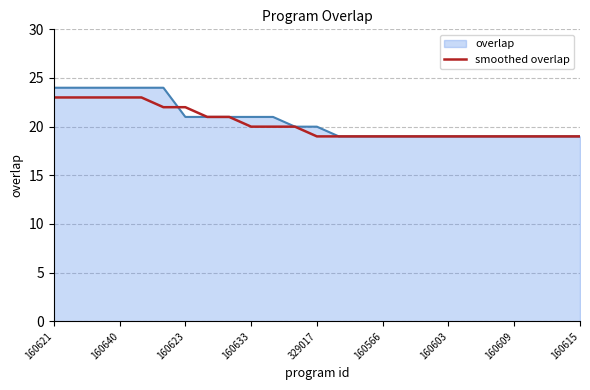

What is the smallest value displayed?

19